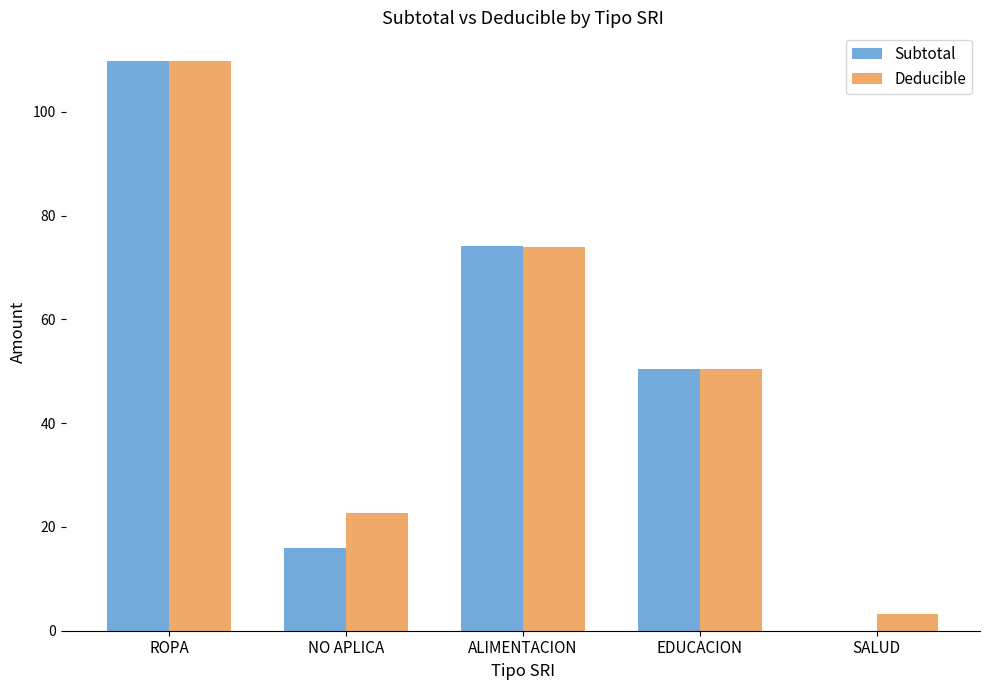

Reading right to left, extract all data points from this chart.

Subtotal: SALUD=0.0	EDUCACION=50.5	ALIMENTACION=74.1	NO APLICA=16.0	ROPA=109.8
Deducible: SALUD=3.2	EDUCACION=50.5	ALIMENTACION=73.9	NO APLICA=22.6	ROPA=109.8